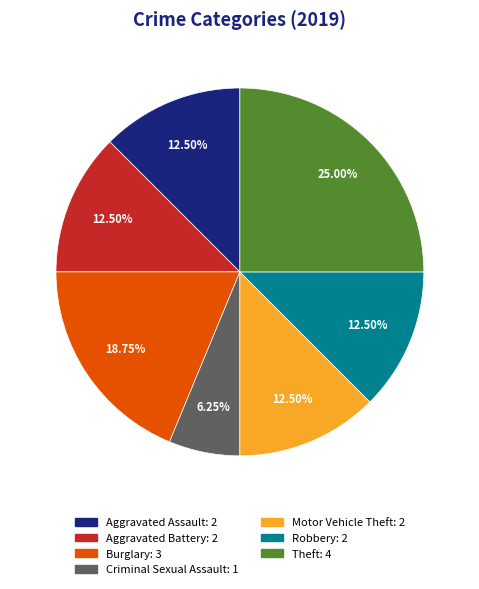

Is there a majority slice in this chart?

No